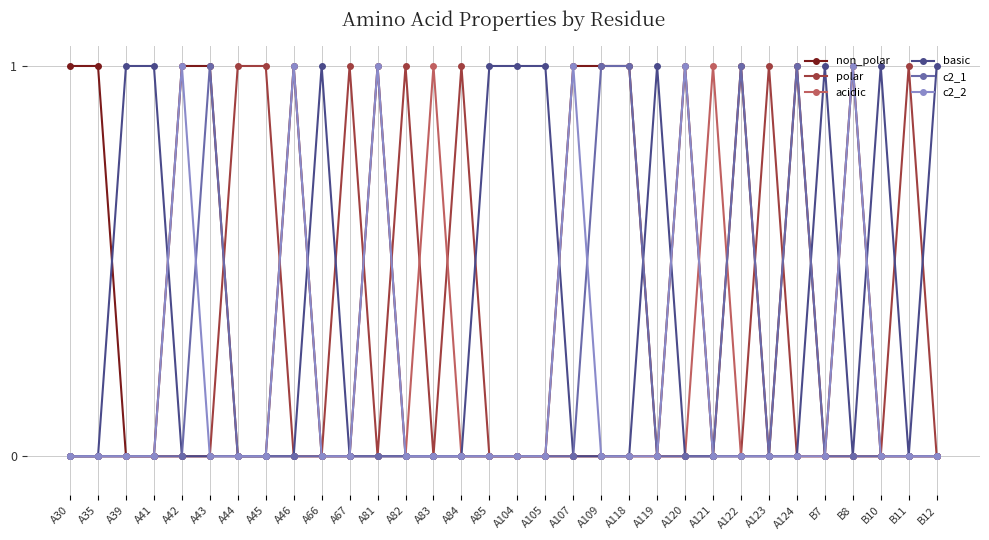

Reading right to left, what are all the values shown in this chart?

non_polar: B12=0	B11=0	B10=0	B8=1	B7=0	A124=1	A123=0	A122=1	A121=0	A120=1	A119=0	A118=1	A109=1	A107=1	A105=0	A104=0	A85=0	A84=0	A83=0	A82=0	A81=1	A67=0	A66=0	A46=1	A45=0	A44=0	A43=1	A42=1	A41=0	A39=0	A35=1	A30=1
polar: B12=0	B11=1	B10=0	B8=0	B7=0	A124=0	A123=1	A122=0	A121=0	A120=0	A119=0	A118=0	A109=0	A107=0	A105=0	A104=0	A85=0	A84=1	A83=0	A82=1	A81=0	A67=1	A66=0	A46=0	A45=1	A44=1	A43=0	A42=0	A41=0	A39=0	A35=0	A30=0
acidic: B12=0	B11=0	B10=0	B8=0	B7=0	A124=0	A123=0	A122=0	A121=1	A120=0	A119=0	A118=0	A109=0	A107=0	A105=0	A104=0	A85=0	A84=0	A83=1	A82=0	A81=0	A67=0	A66=0	A46=0	A45=0	A44=0	A43=0	A42=0	A41=0	A39=0	A35=0	A30=0
basic: B12=1	B11=0	B10=1	B8=0	B7=1	A124=0	A123=0	A122=0	A121=0	A120=0	A119=1	A118=0	A109=0	A107=0	A105=1	A104=1	A85=1	A84=0	A83=0	A82=0	A81=0	A67=0	A66=1	A46=0	A45=0	A44=0	A43=0	A42=0	A41=1	A39=1	A35=0	A30=0
c2_1: B12=0	B11=0	B10=0	B8=0	B7=0	A124=1	A123=0	A122=1	A121=0	A120=0	A119=0	A118=1	A109=1	A107=0	A105=0	A104=0	A85=0	A84=0	A83=0	A82=0	A81=0	A67=0	A66=0	A46=0	A45=0	A44=0	A43=1	A42=0	A41=0	A39=0	A35=0	A30=0
c2_2: B12=0	B11=0	B10=0	B8=1	B7=0	A124=0	A123=0	A122=0	A121=0	A120=1	A119=0	A118=0	A109=0	A107=1	A105=0	A104=0	A85=0	A84=0	A83=0	A82=0	A81=1	A67=0	A66=0	A46=1	A45=0	A44=0	A43=0	A42=1	A41=0	A39=0	A35=0	A30=0